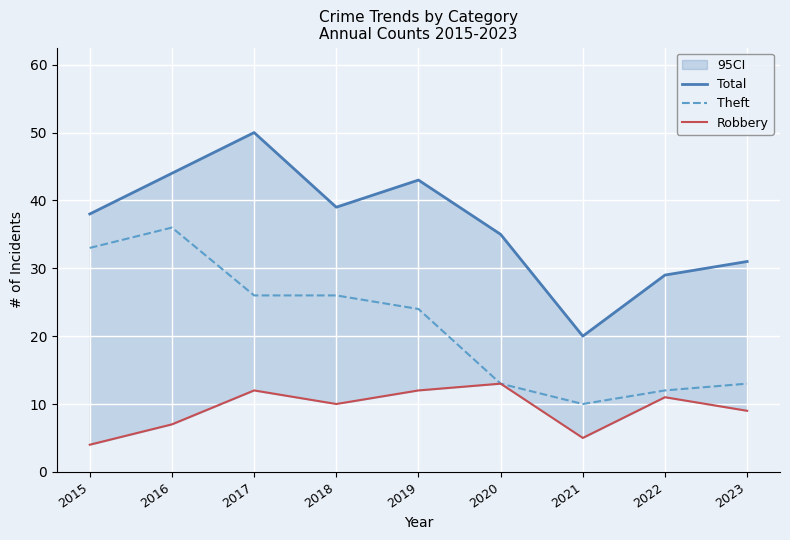

True or false: Theft and Total intersect in this chart.

False